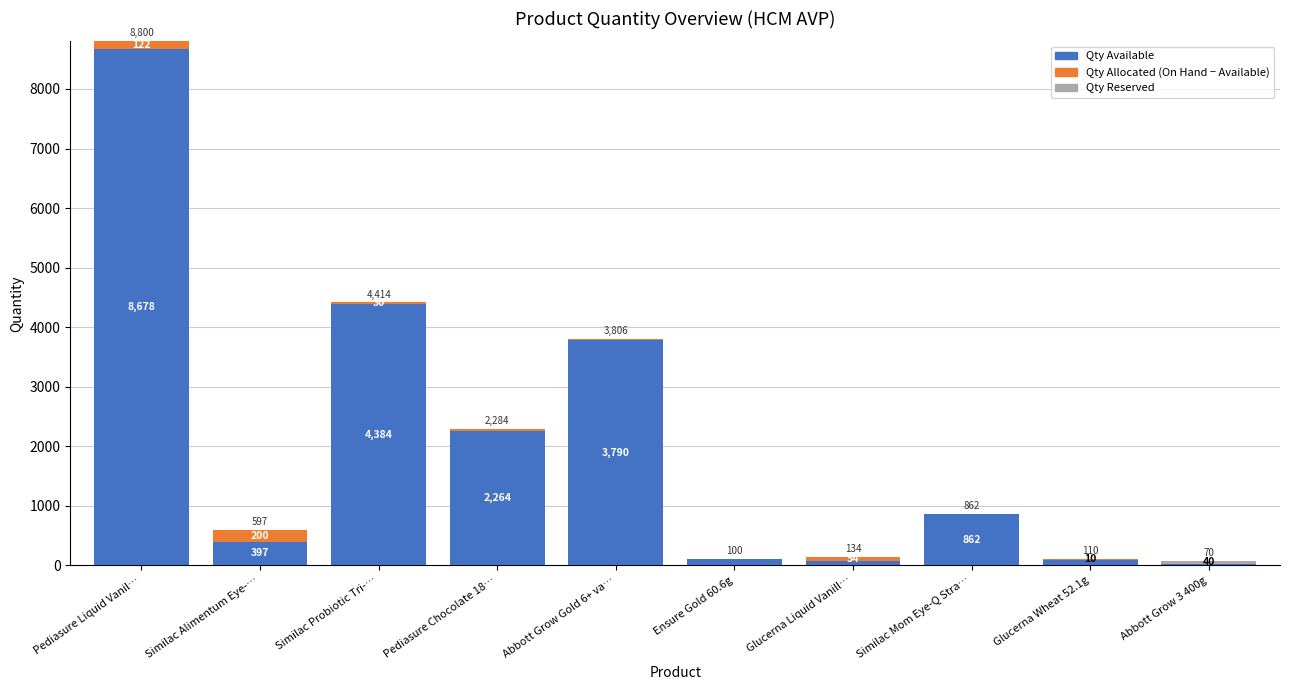

At which category is the sum across all series the highest?

Pediasure Liquid Vanil…